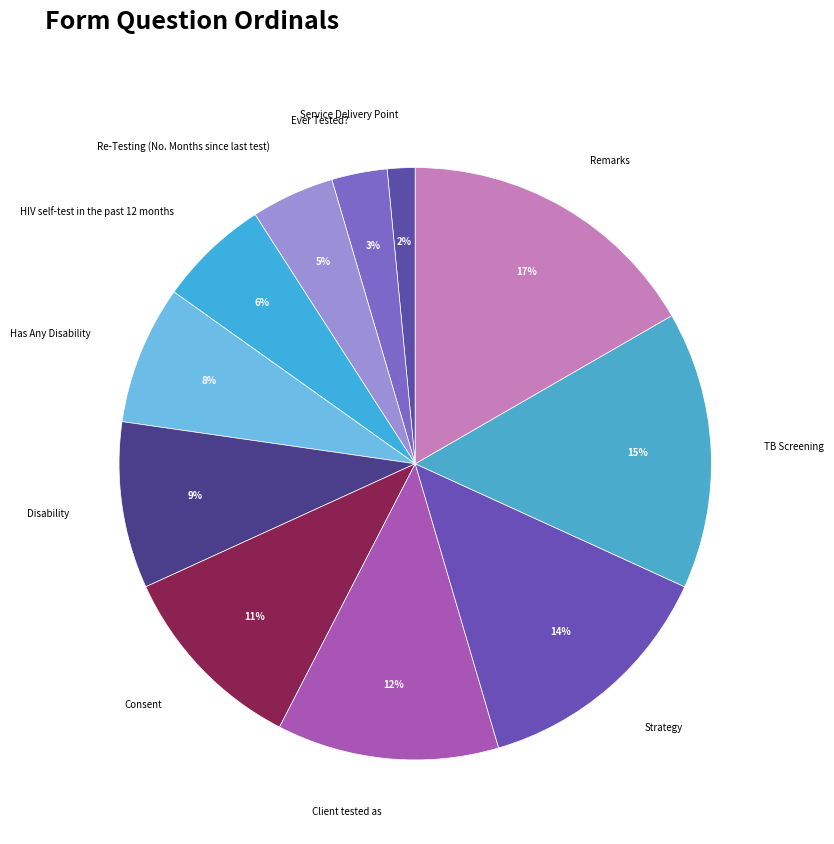

How many segments does this pie chart have?

11